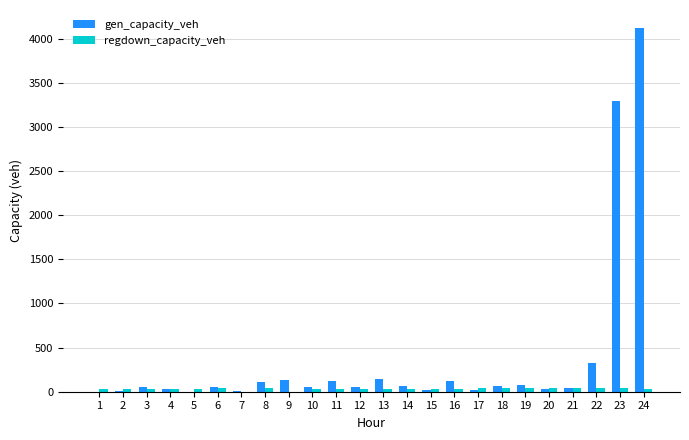

Which series has the largest total across all categories?

gen_capacity_veh